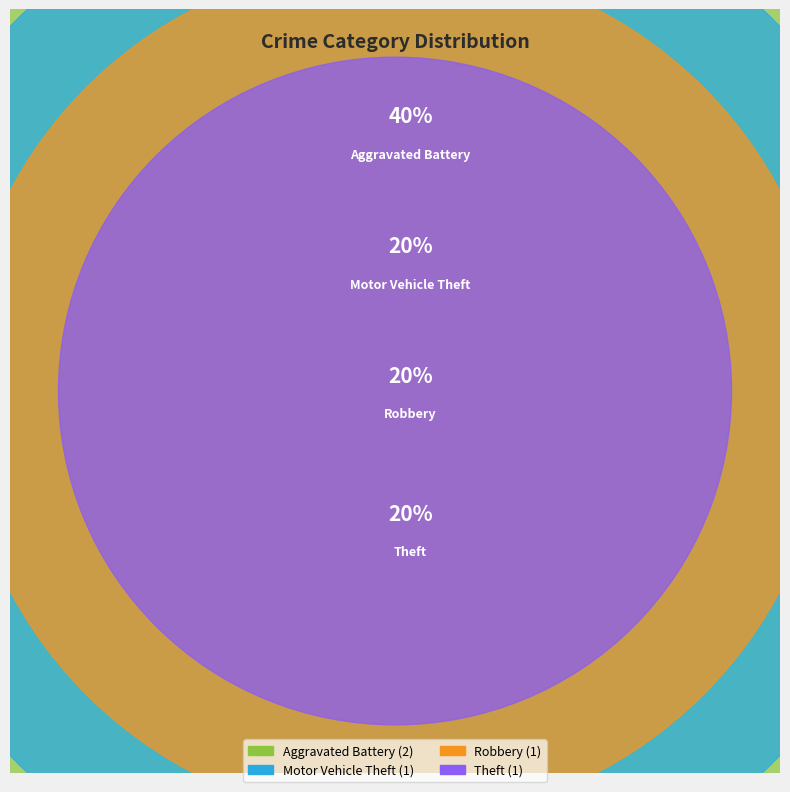

Do Motor Vehicle Theft and Theft together represent more than half of the pie?

No